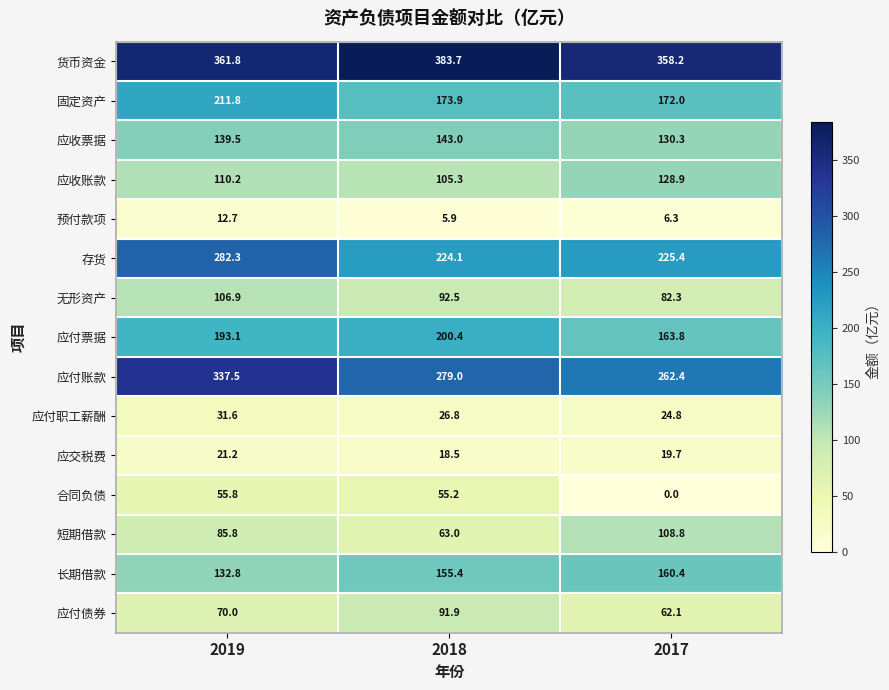

Which series has the largest total across all categories?

货币资金